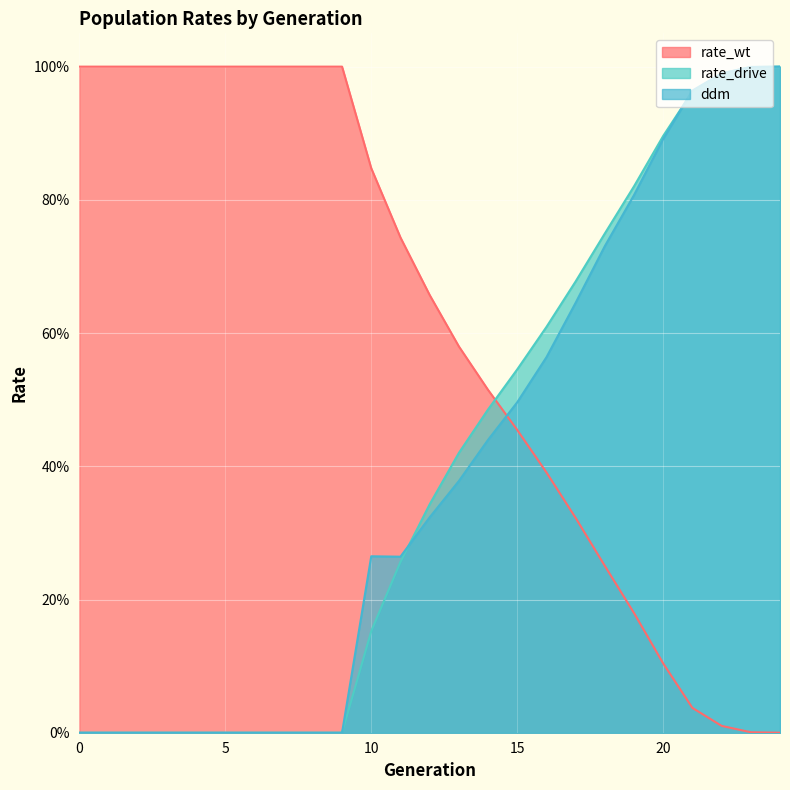

Does the chart display data point markers on the line(s)?

No